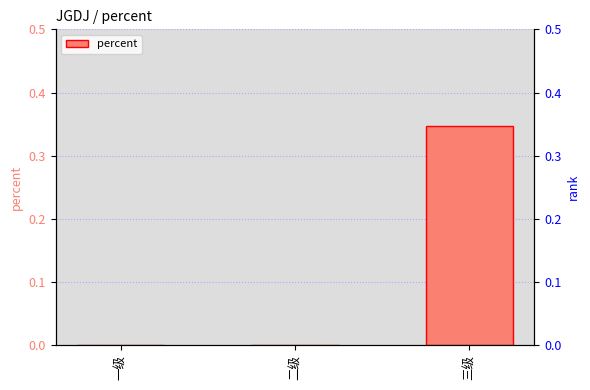

Reading right to left, transcribe all the data shown in this chart.

三级=0.3	二级=0.0	一级=0.0